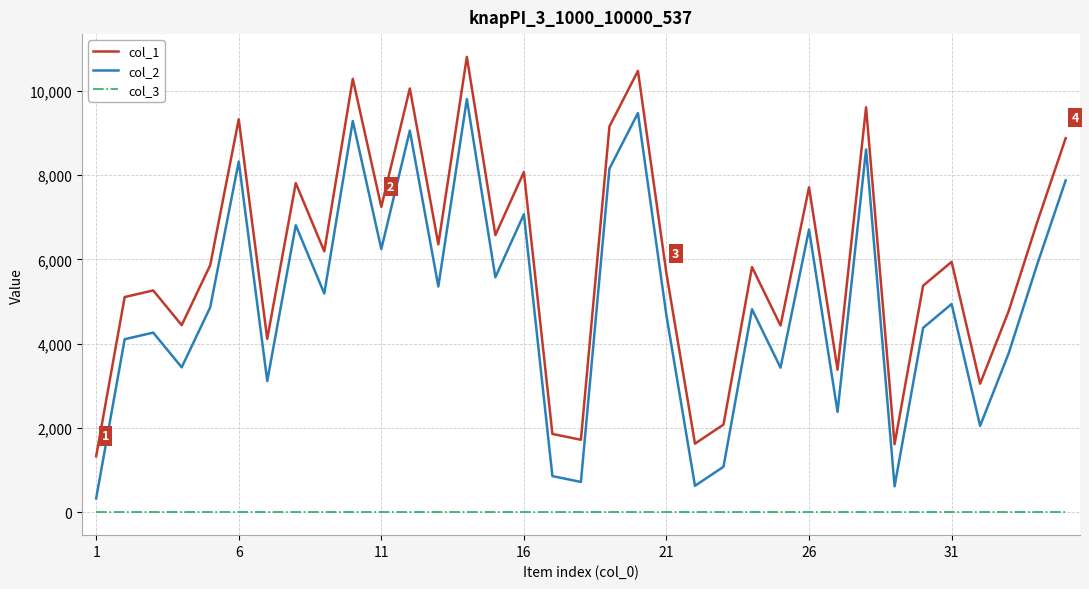

List the series in order of their peak value, lowest first.

col_3, col_2, col_1